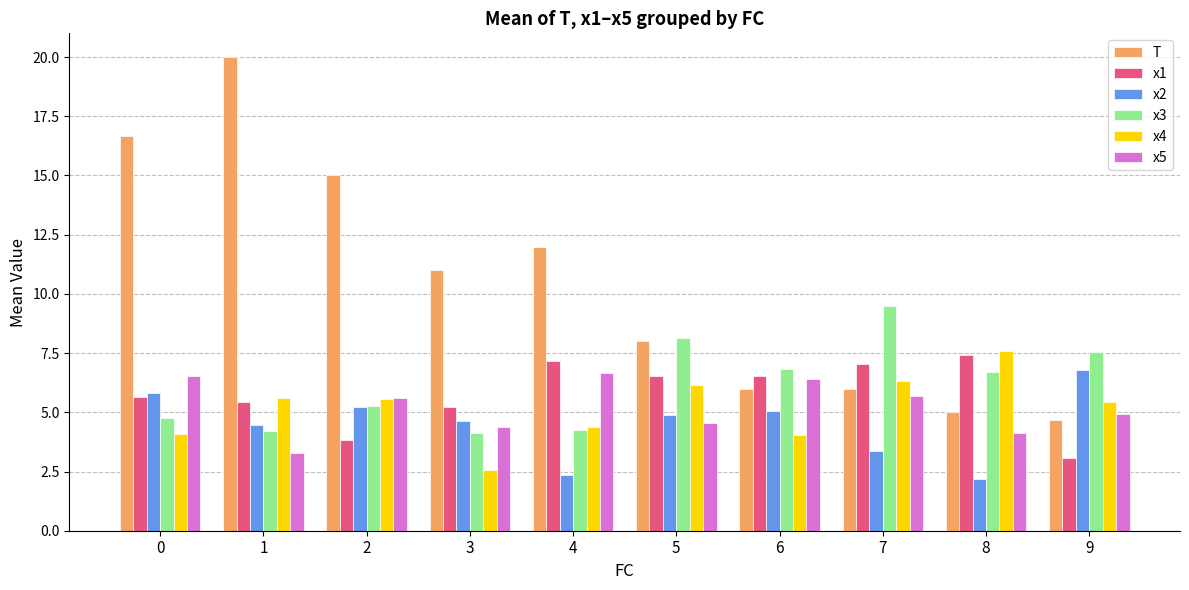

What is the greatest value displayed?

20.0